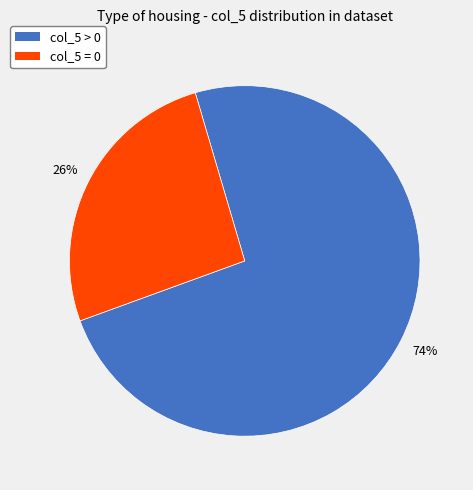

Is there any slice that represents more than half of the pie?

Yes